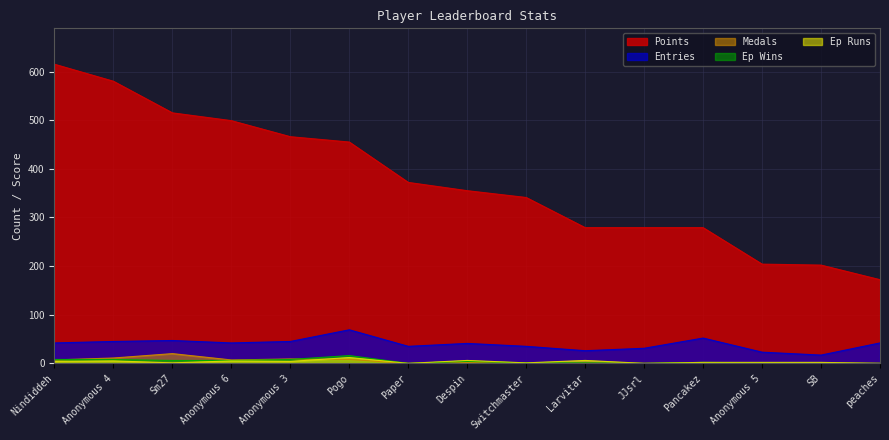

What is the difference between the maximum and minimum values in the Entries series?

52